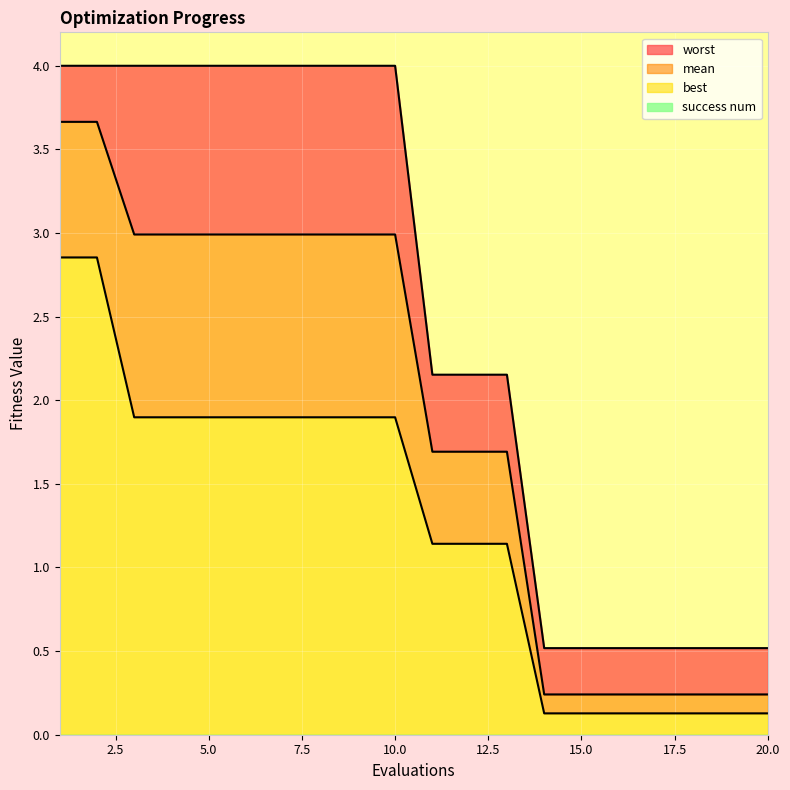

Which label corresponds to the largest value in the chart?

1